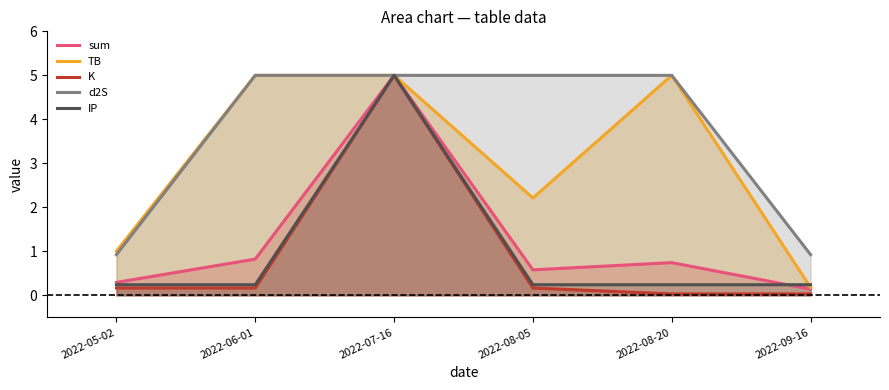

What is the label of the 2nd point from the left?

2022-06-01